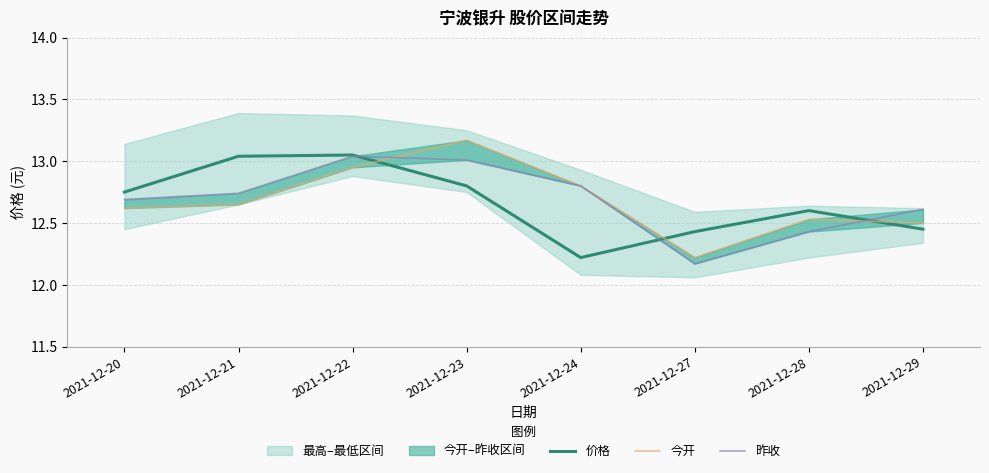

Reading left to right, transcribe all the data shown in this chart.

价格: 12.8	13.0	13.1	12.8	12.2	12.4	12.6	12.4
今开: 12.6	12.7	12.9	13.2	12.8	12.2	12.5	12.5
昨收: 12.7	12.7	13.0	13.0	12.8	12.2	12.4	12.6